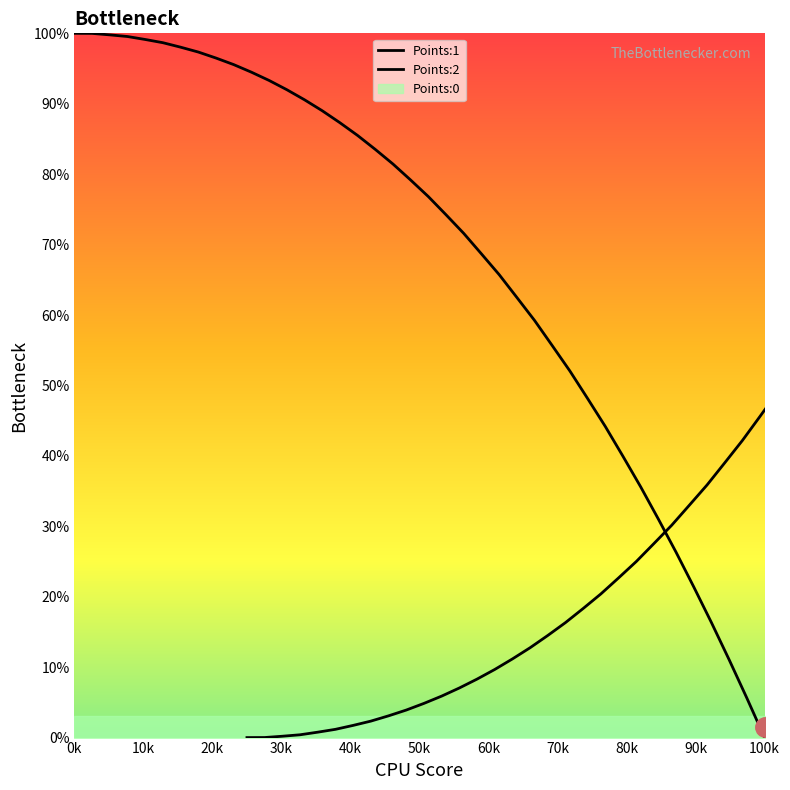

The Points:2 series shows 143.6 at 38. True or false?

False